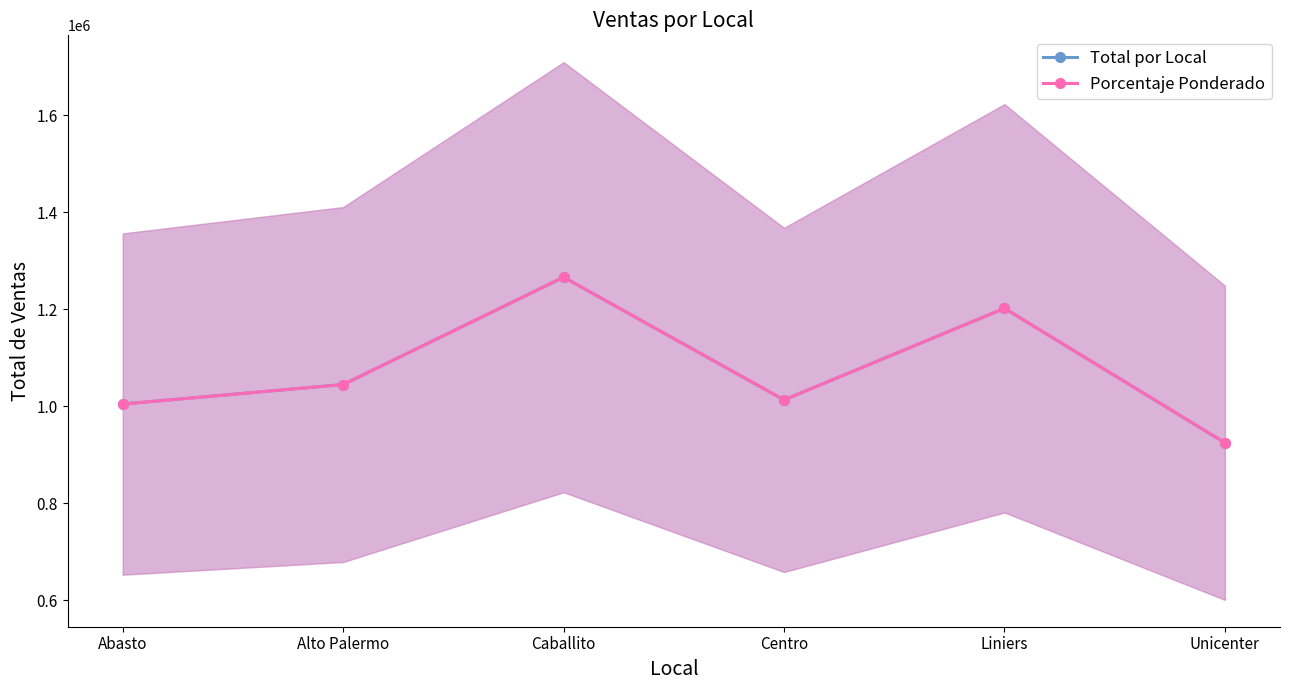

In Total por Local, how many points are higher than both neighbors (excluding endpoints)?

2